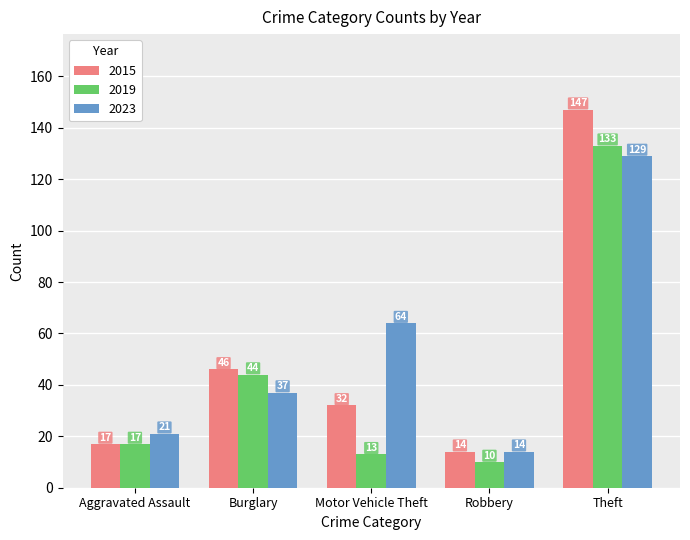

What is the difference between the second highest and minimum values in the 2019 series?

34